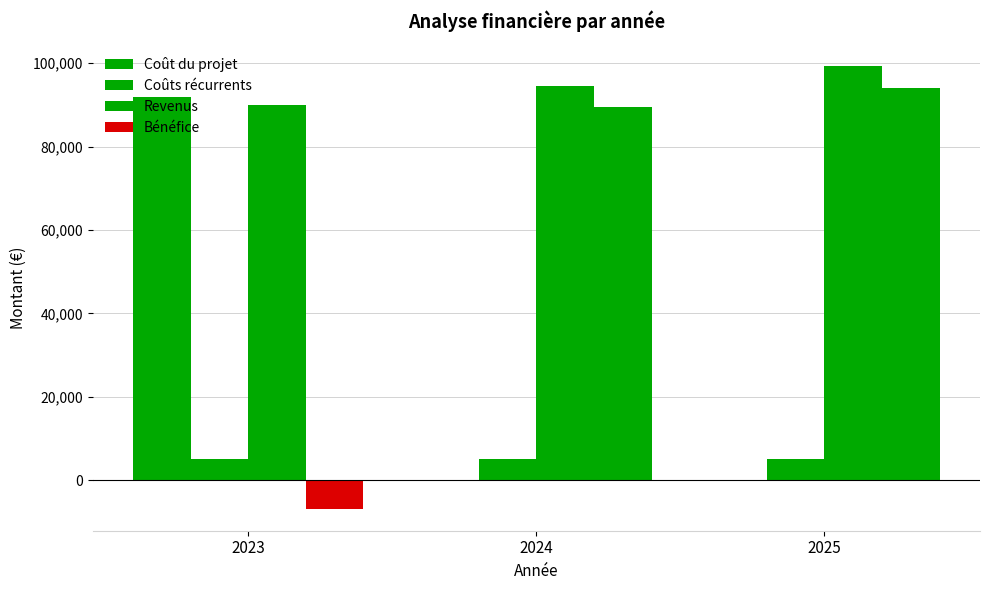

Does the chart contain stacked bars?

No